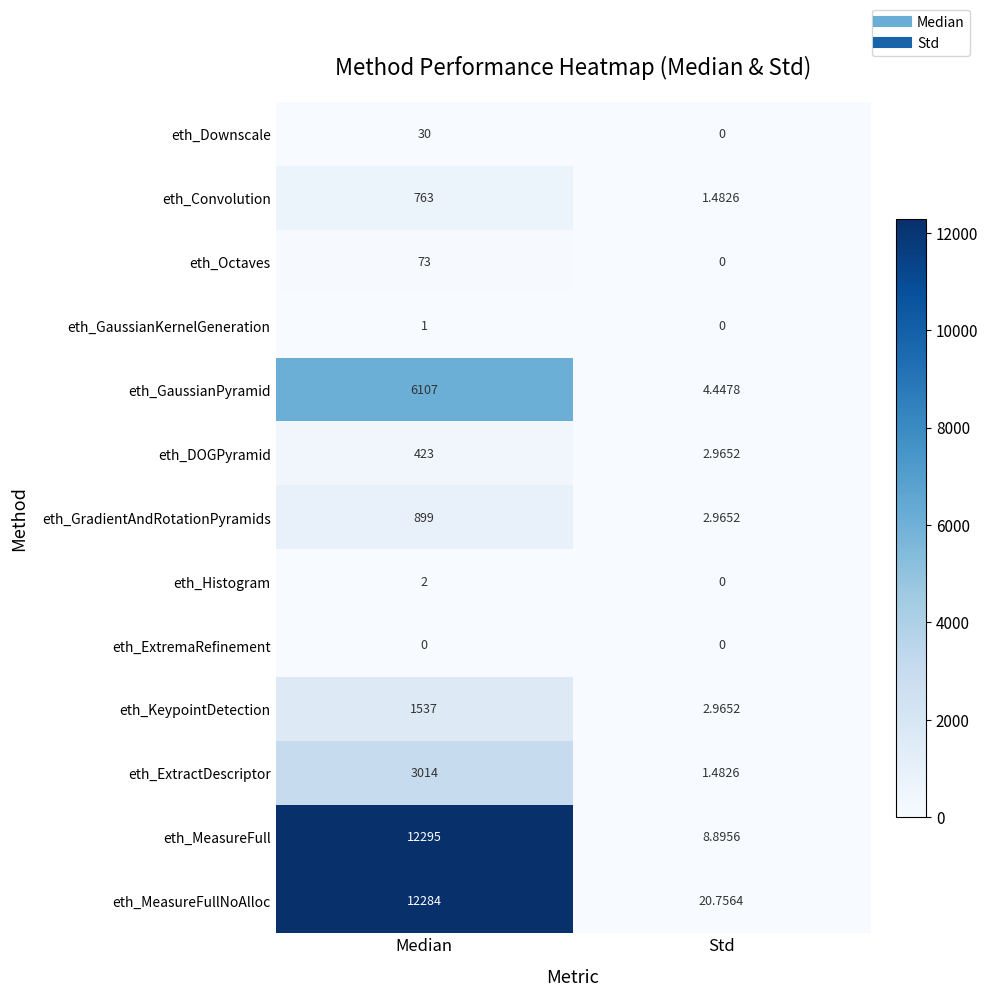

Is the value of eth_GaussianPyramid at Std greater than the value of eth_Convolution at Median?

No